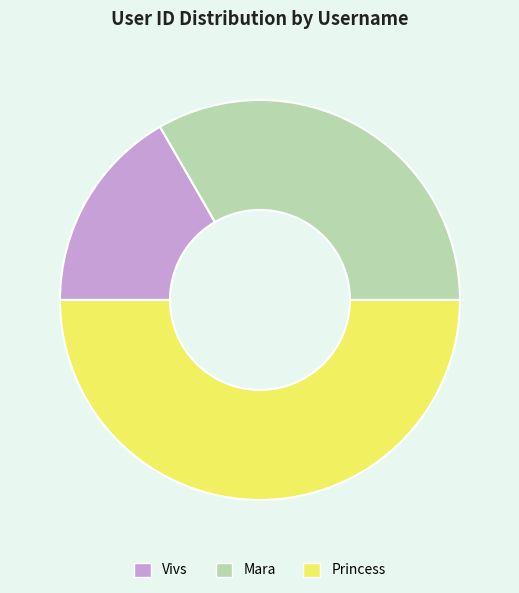

Which category has the biggest portion of the pie?

Princess